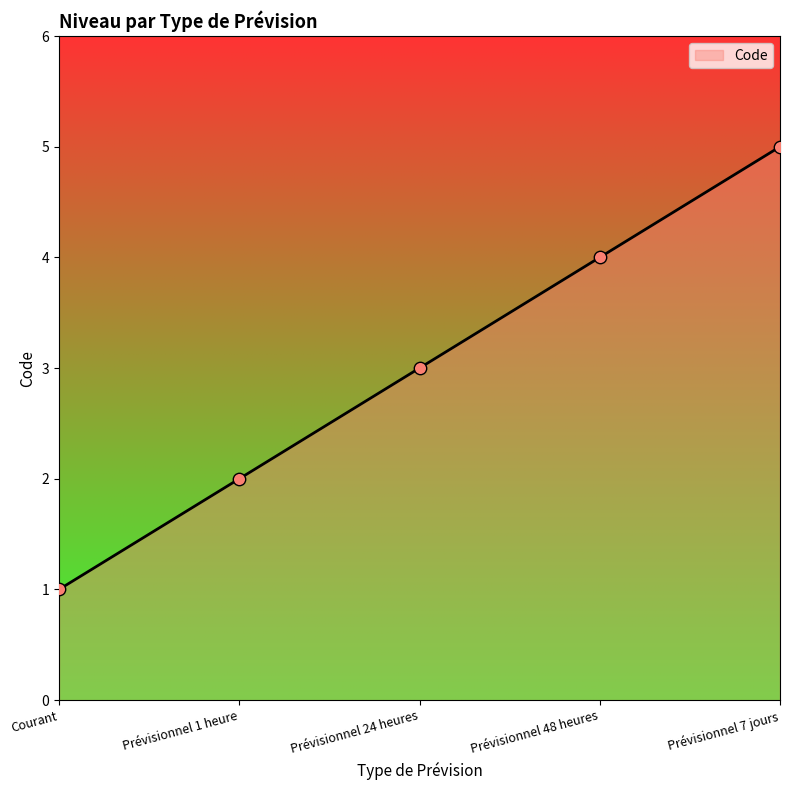

What is the change in value from Courant to Prévisionnel 48 heures?

+3